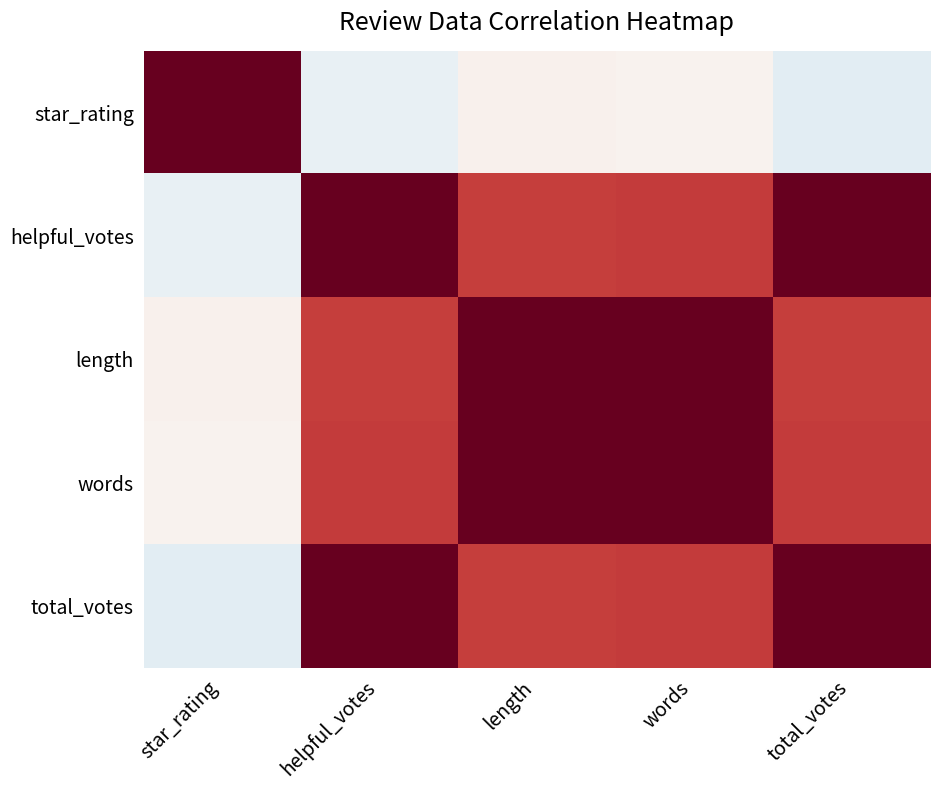

Which series has the largest range (max minus min)?

star_rating